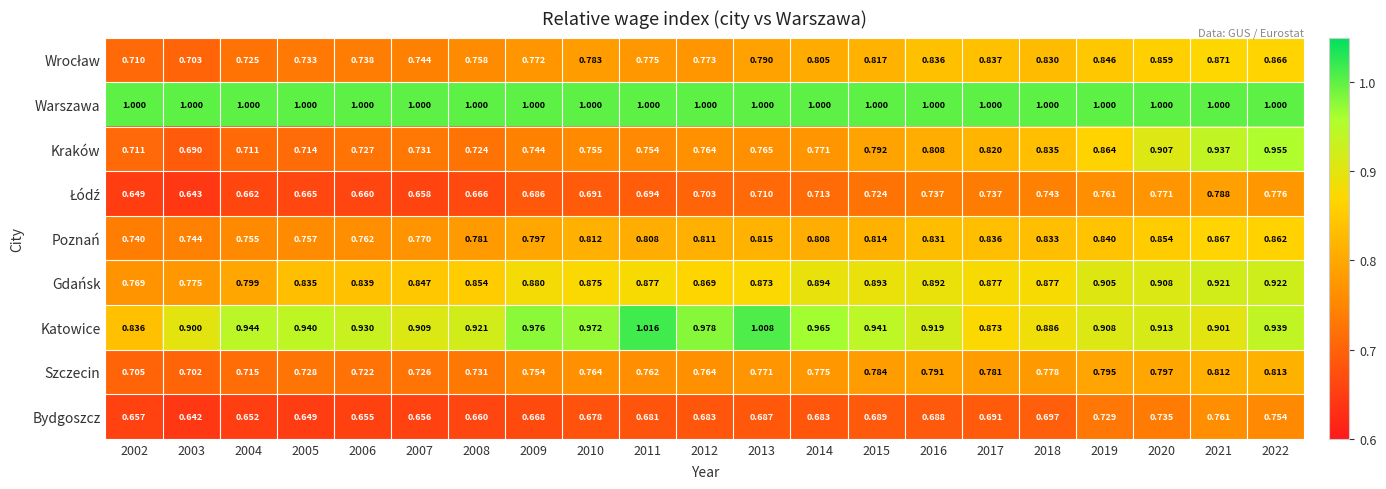

Which series has the widest spread of values?

Kraków